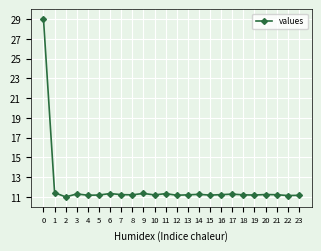

What is the average value?

12.0